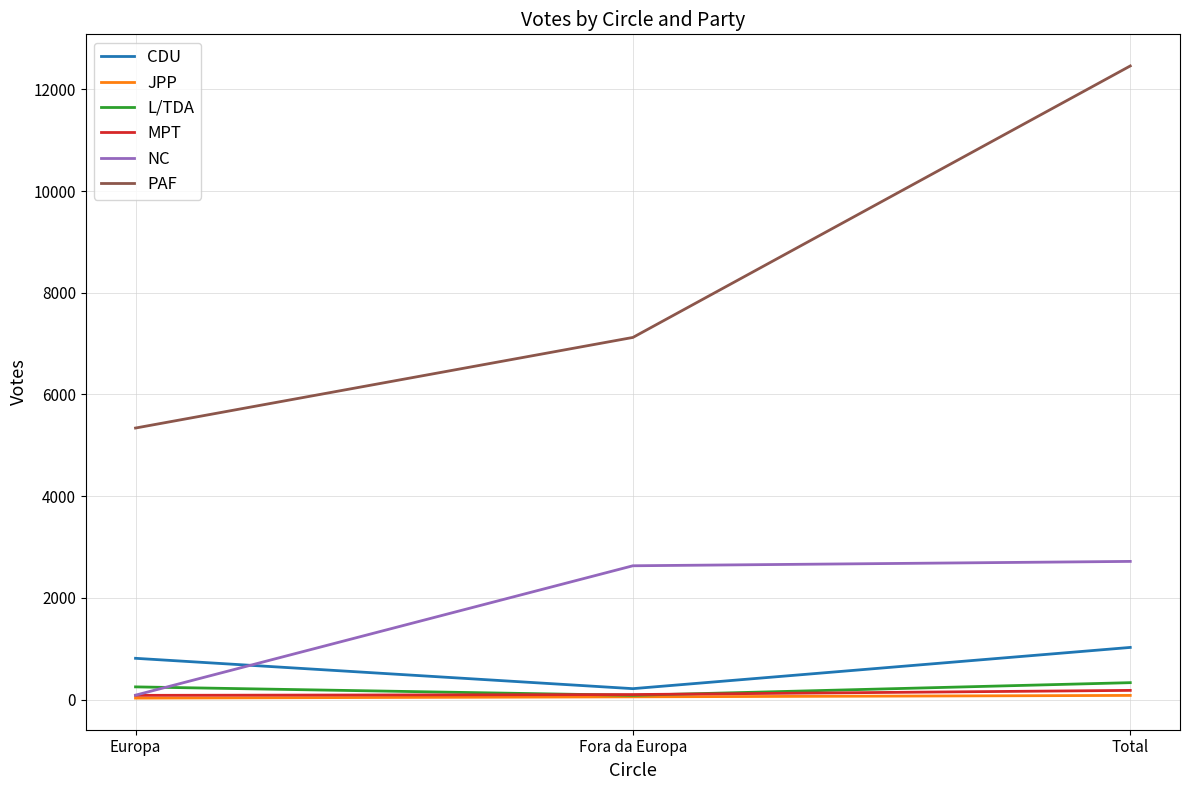

Between Fora da Europa and Total, which series saw the biggest shift?

PAF